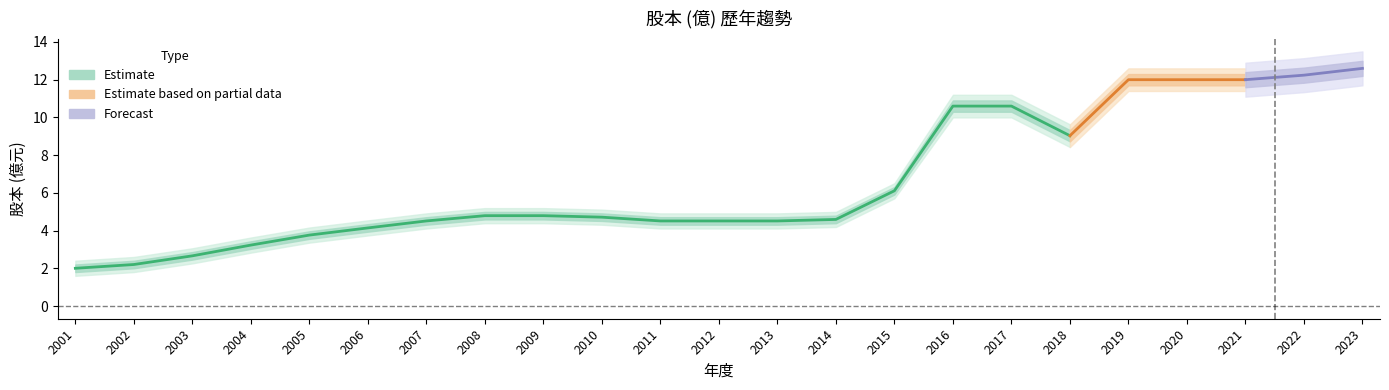

Rank the series at 2018 from lowest to highest value.

lower_outer, lower_inner, 股本(億), upper_inner, upper_outer